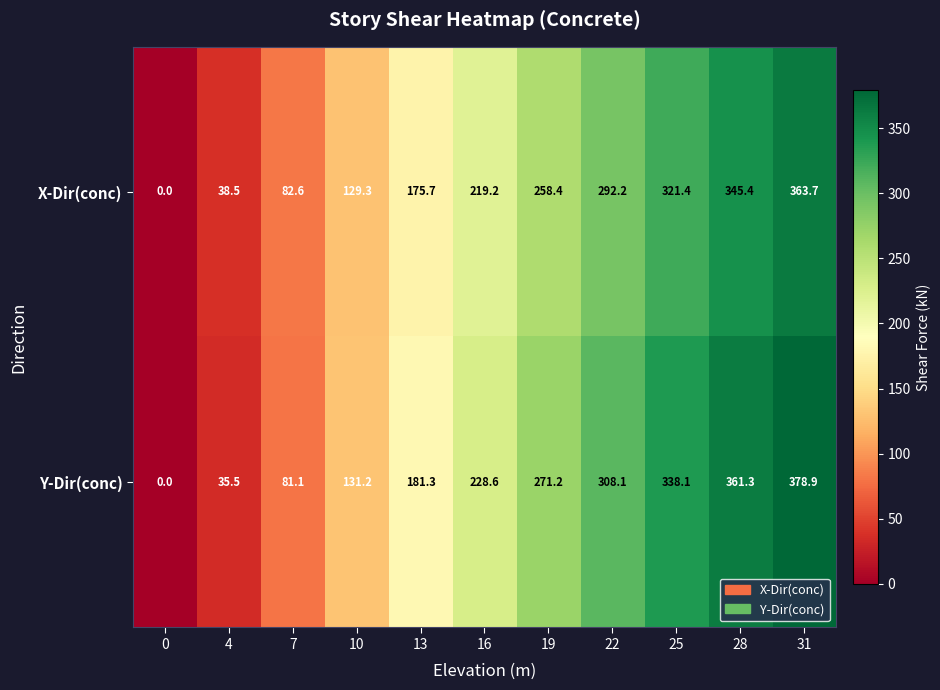

At which label is Y-Dir(conc) closest to 189?

13